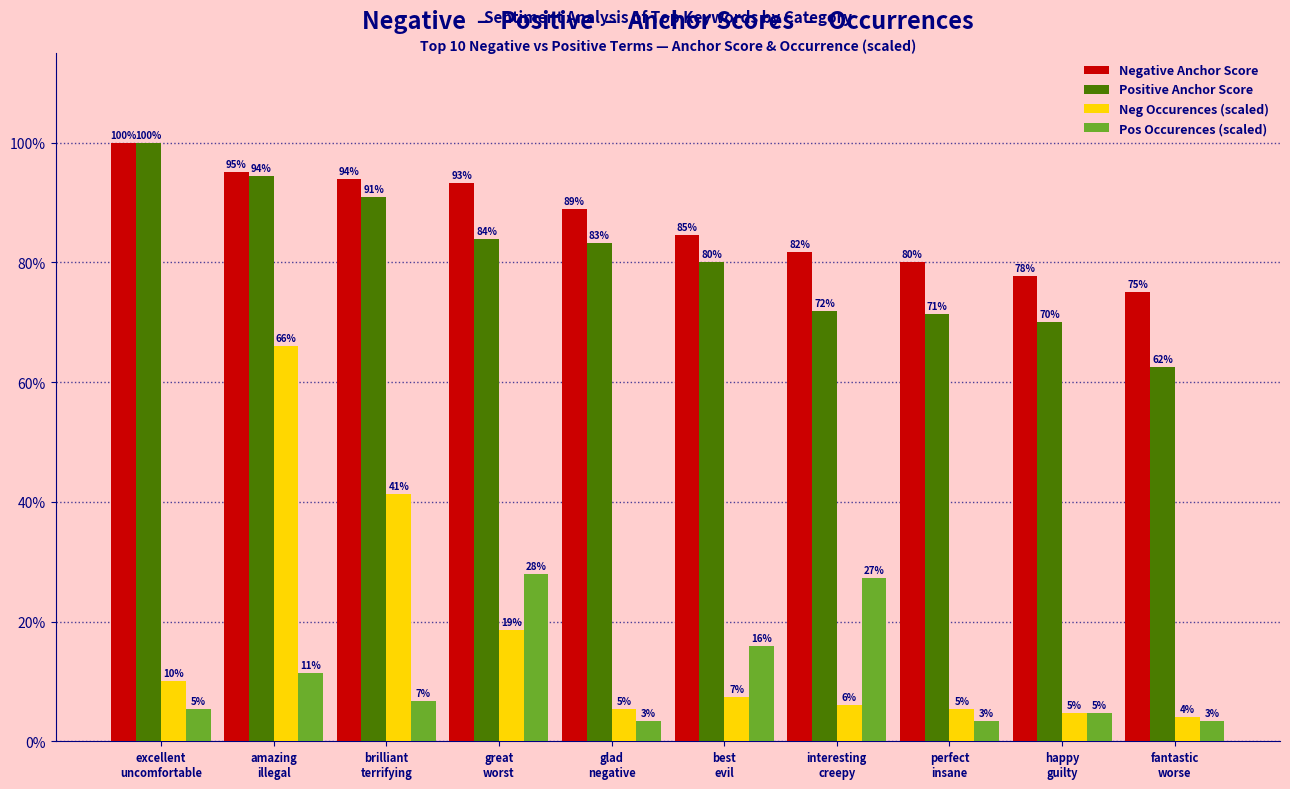

Reading right to left, extract all data points from this chart.

Negative Anchor Score: 0.8	0.8	0.8	0.8	0.8	0.9	0.9	0.9	1.0	1.0
Positive Anchor Score: 0.6	0.7	0.7	0.7	0.8	0.8	0.8	0.9	0.9	1.0
Neg Occurences (scaled): 0.0	0.0	0.1	0.1	0.1	0.1	0.2	0.4	0.7	0.1
Pos Occurences (scaled): 0.0	0.0	0.0	0.3	0.2	0.0	0.3	0.1	0.1	0.1